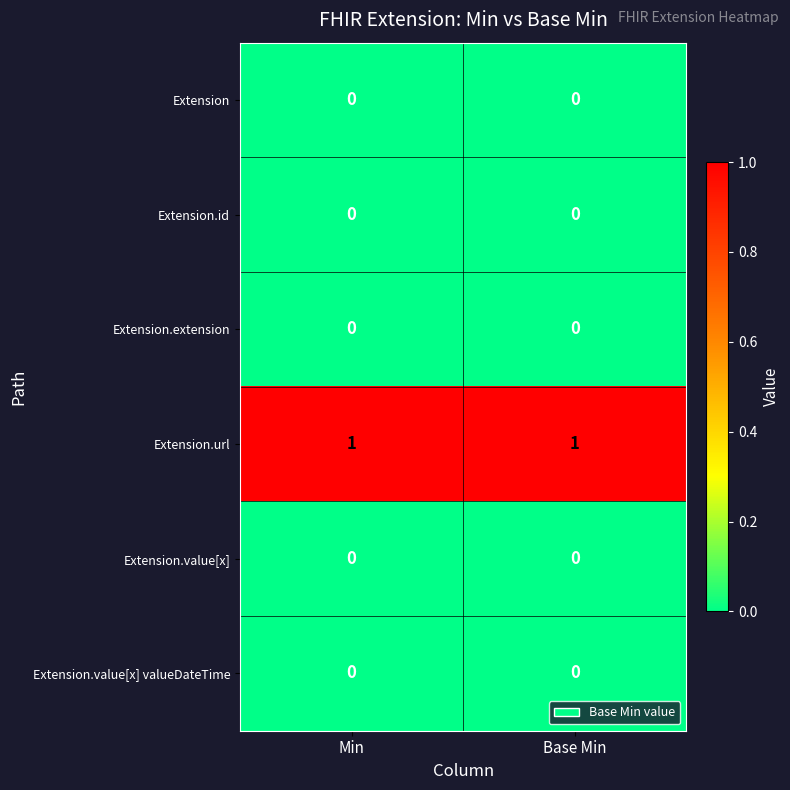

Reading left to right, extract all data points from this chart.

Extension: Min=0	Base Min=0
Extension.id: Min=0	Base Min=0
Extension.extension: Min=0	Base Min=0
Extension.url: Min=1	Base Min=1
Extension.value[x]: Min=0	Base Min=0
Extension.value[x] valueDateTime: Min=0	Base Min=0